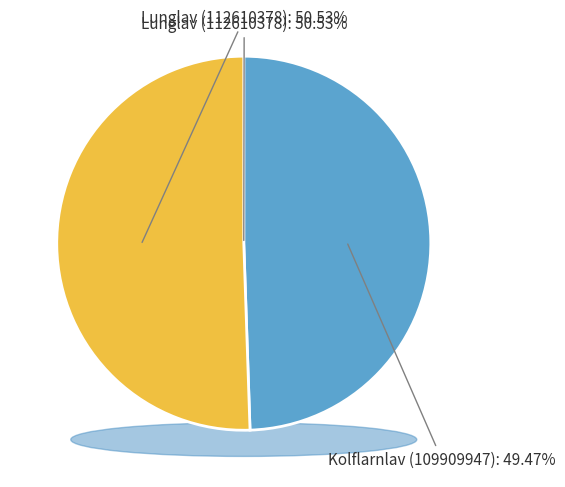

The Lunglav (112610378) slice represents 60% of the pie. True or false?

False